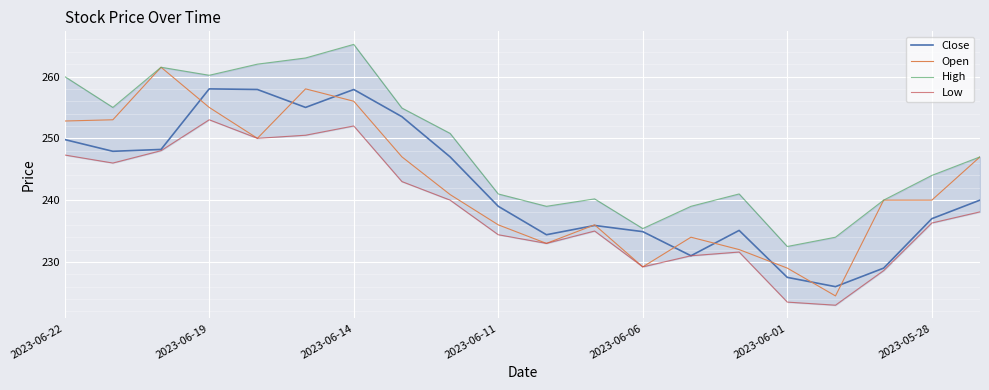

The value of Close at 2023-06-14 is 257.9. True or false?

True